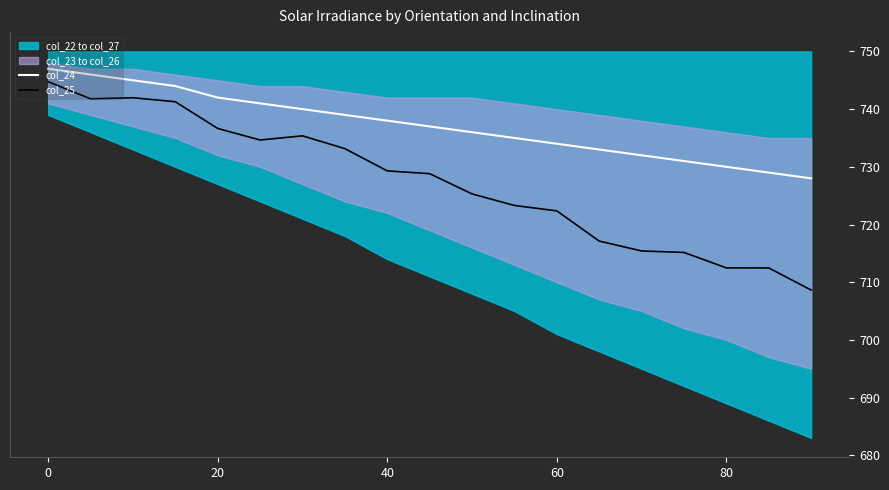

What is the highest value of the col_24 series?

747.0